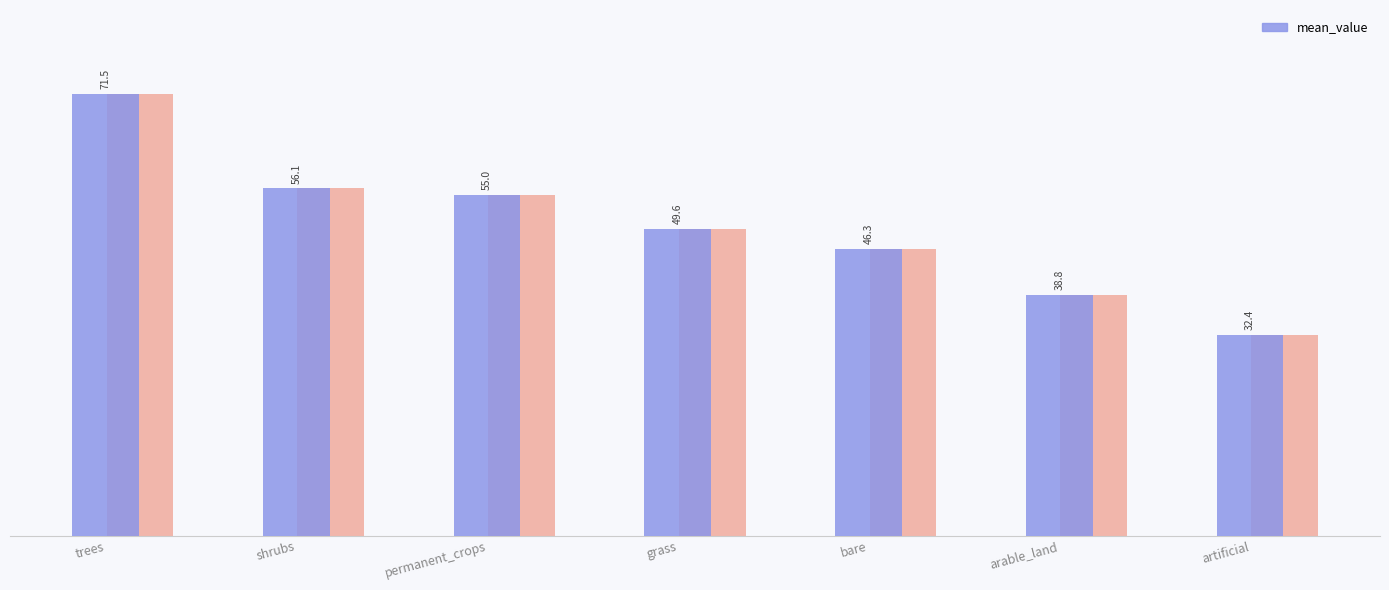

At which category does the chart reach its minimum across all series?

artificial